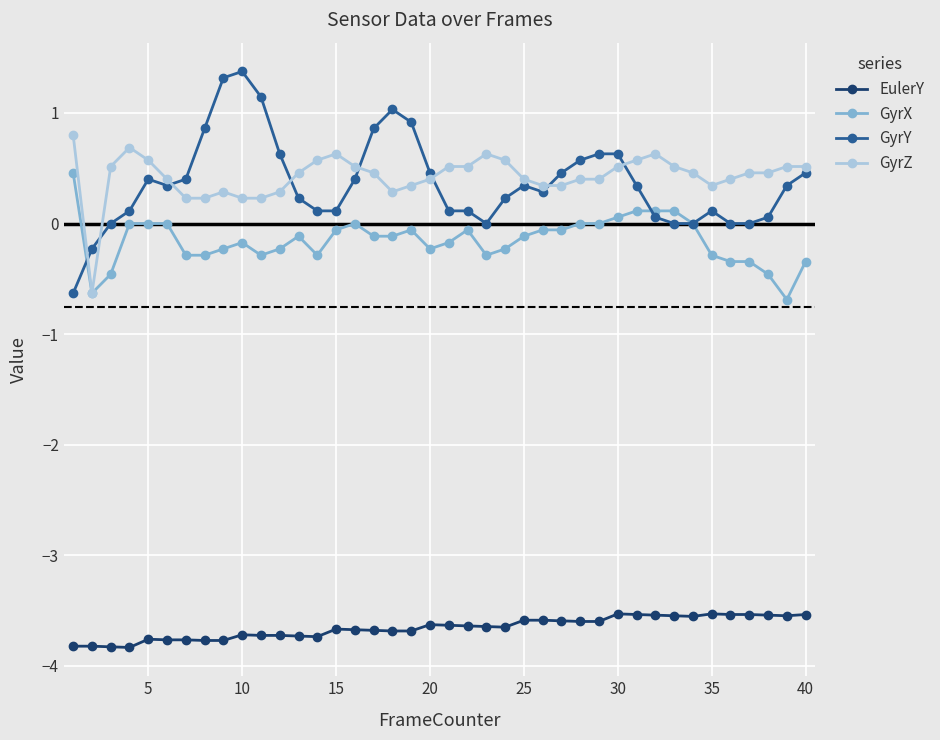

Which series has the largest range (max minus min)?

GyrY